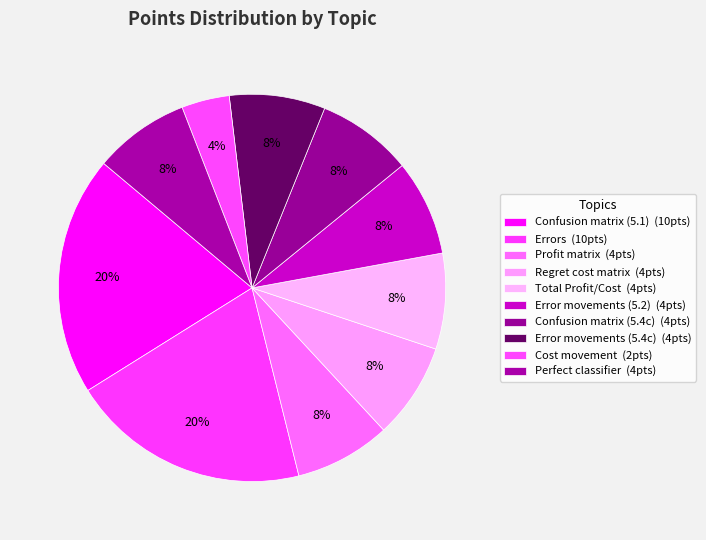

Which has a higher value, Total Profit/Cost or Profit matrix?

Total Profit/Cost